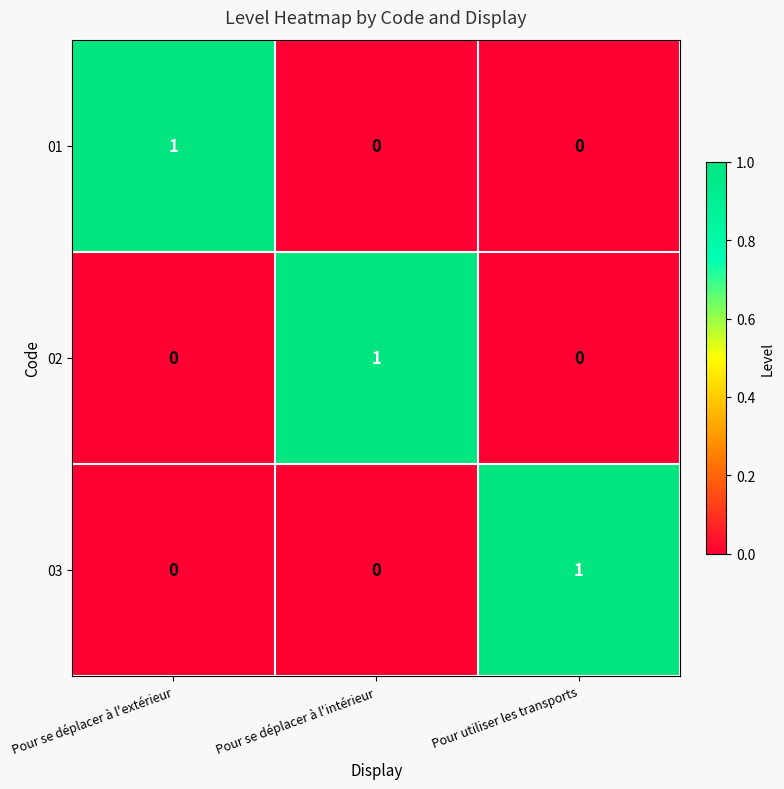

True or false: 03 has a value of 1 at Pour se déplacer à l'extérieur.

False